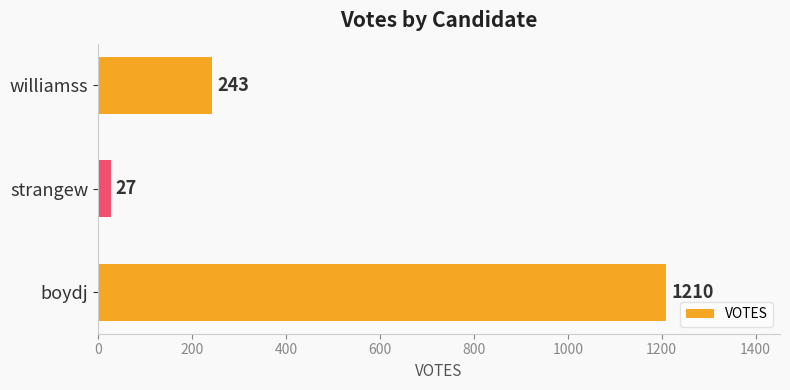

Reading top to bottom, extract all data points from this chart.

williamss=243	strangew=27	boydj=1210